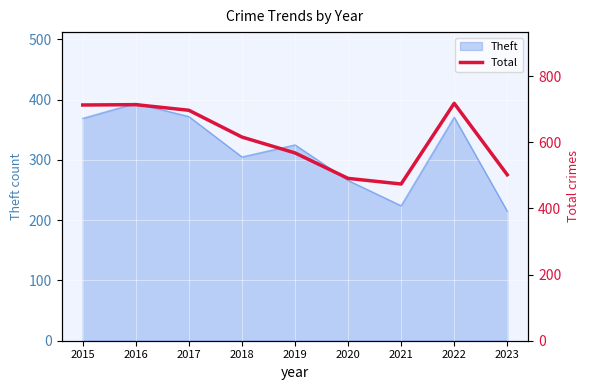

What is the value of the 7th point from the left?

474